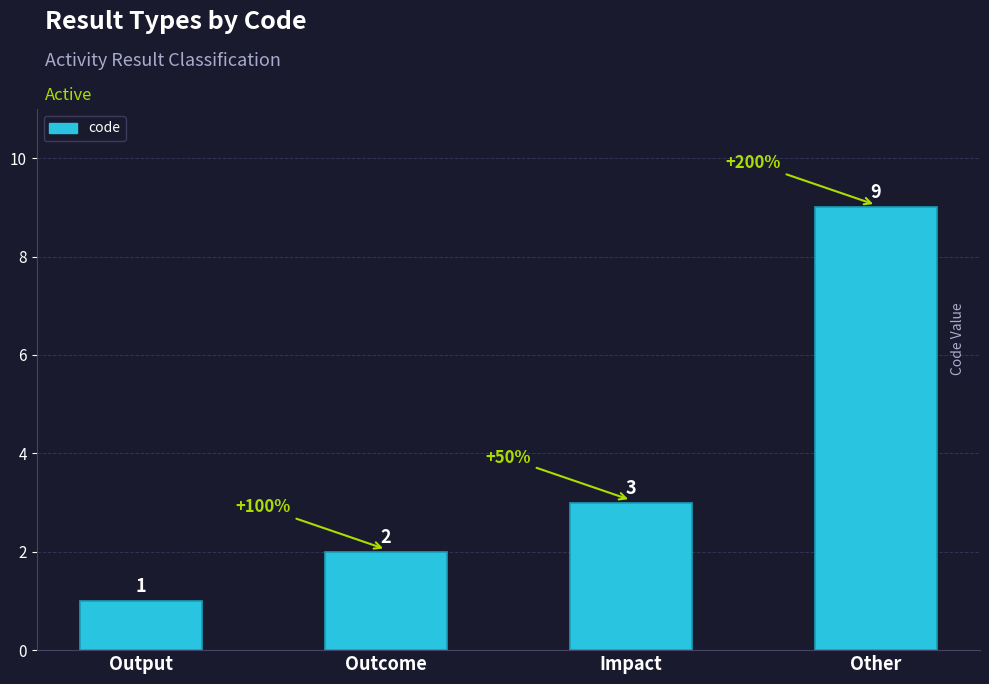

What is the minimum value shown in the chart?

1